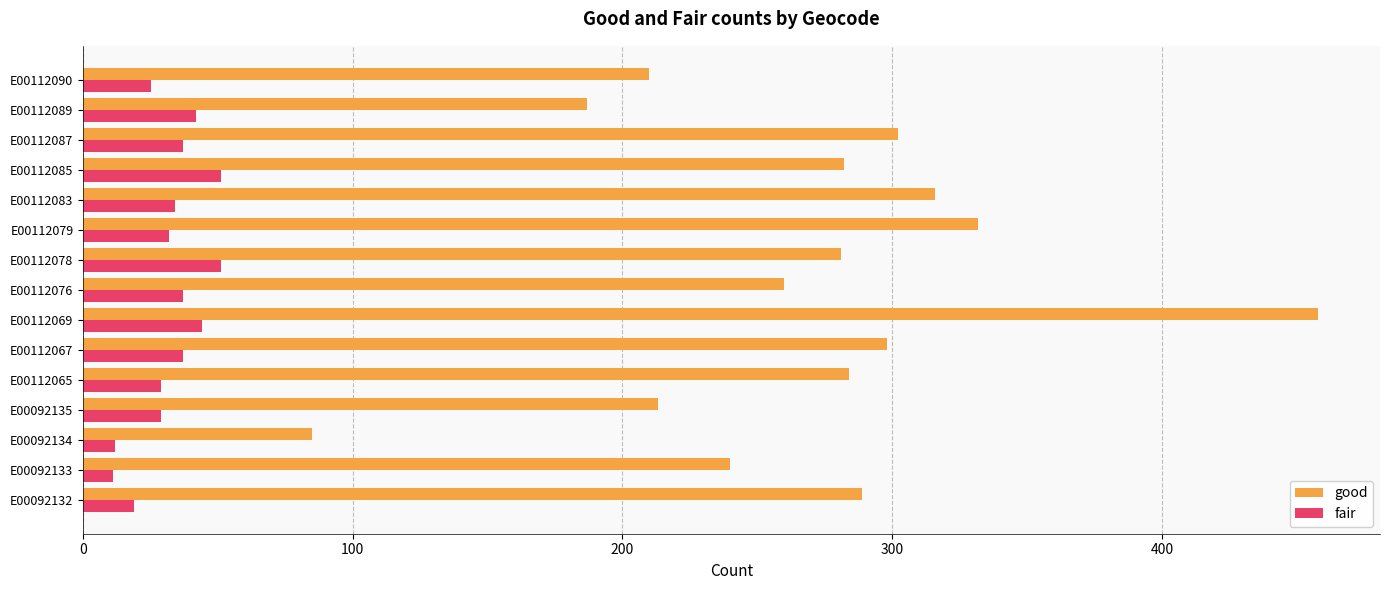

At which category is the sum across all series the highest?

E00112069